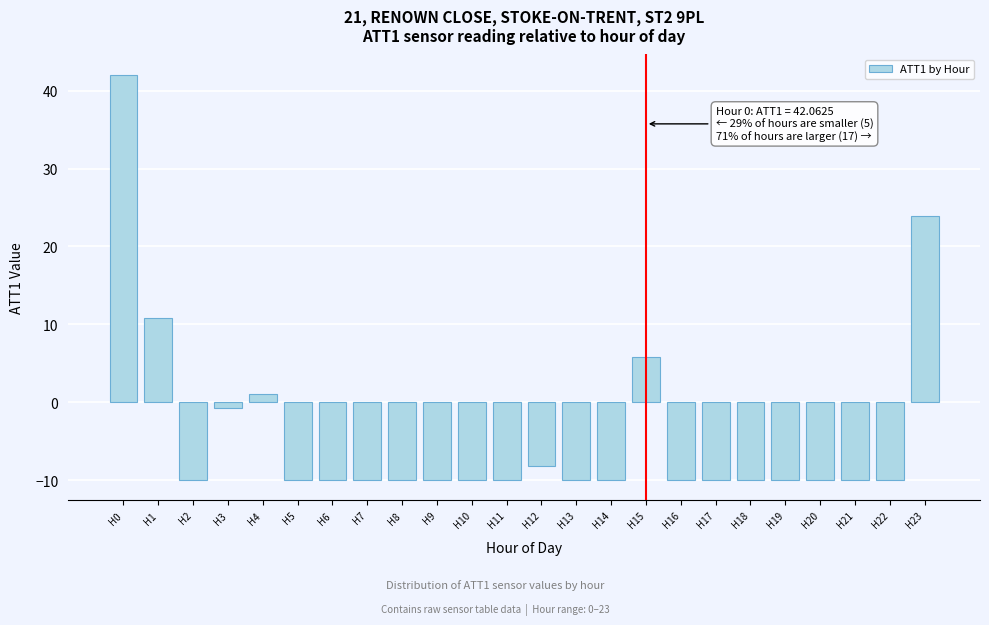

Reading left to right, list all the values displayed in this chart.

H0=42.1	H1=10.8	H2=-10.0	H3=-0.8	H4=1.1	H5=-10.0	H6=-10.0	H7=-10.0	H8=-10.0	H9=-10.0	H10=-10.0	H11=-10.0	H12=-8.2	H13=-10.0	H14=-10.0	H15=5.8	H16=-10.0	H17=-10.0	H18=-10.0	H19=-10.0	H20=-10.0	H21=-10.0	H22=-10.0	H23=23.9